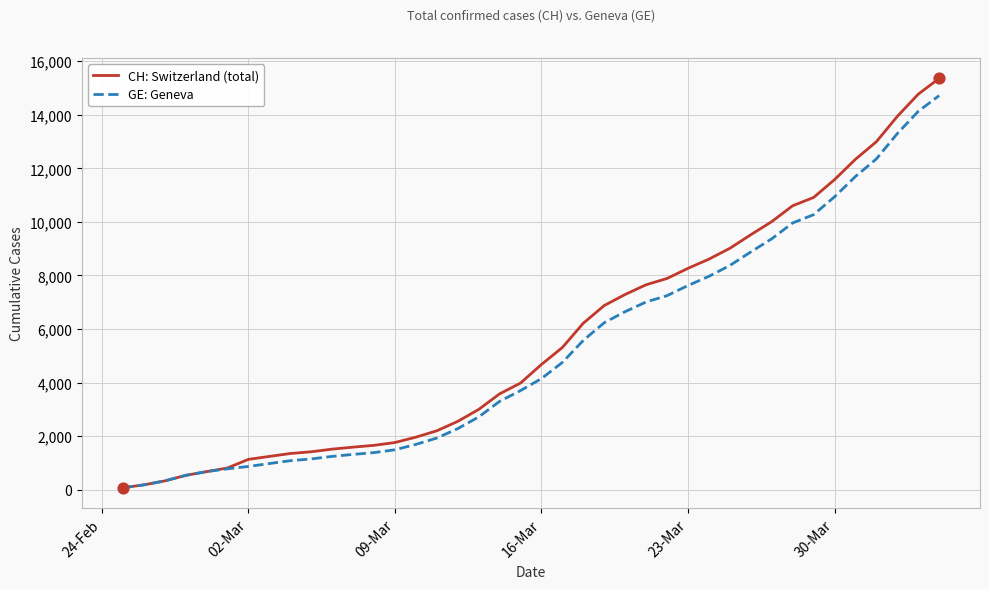

Which series has the largest range (max minus min)?

CH: Switzerland (total)